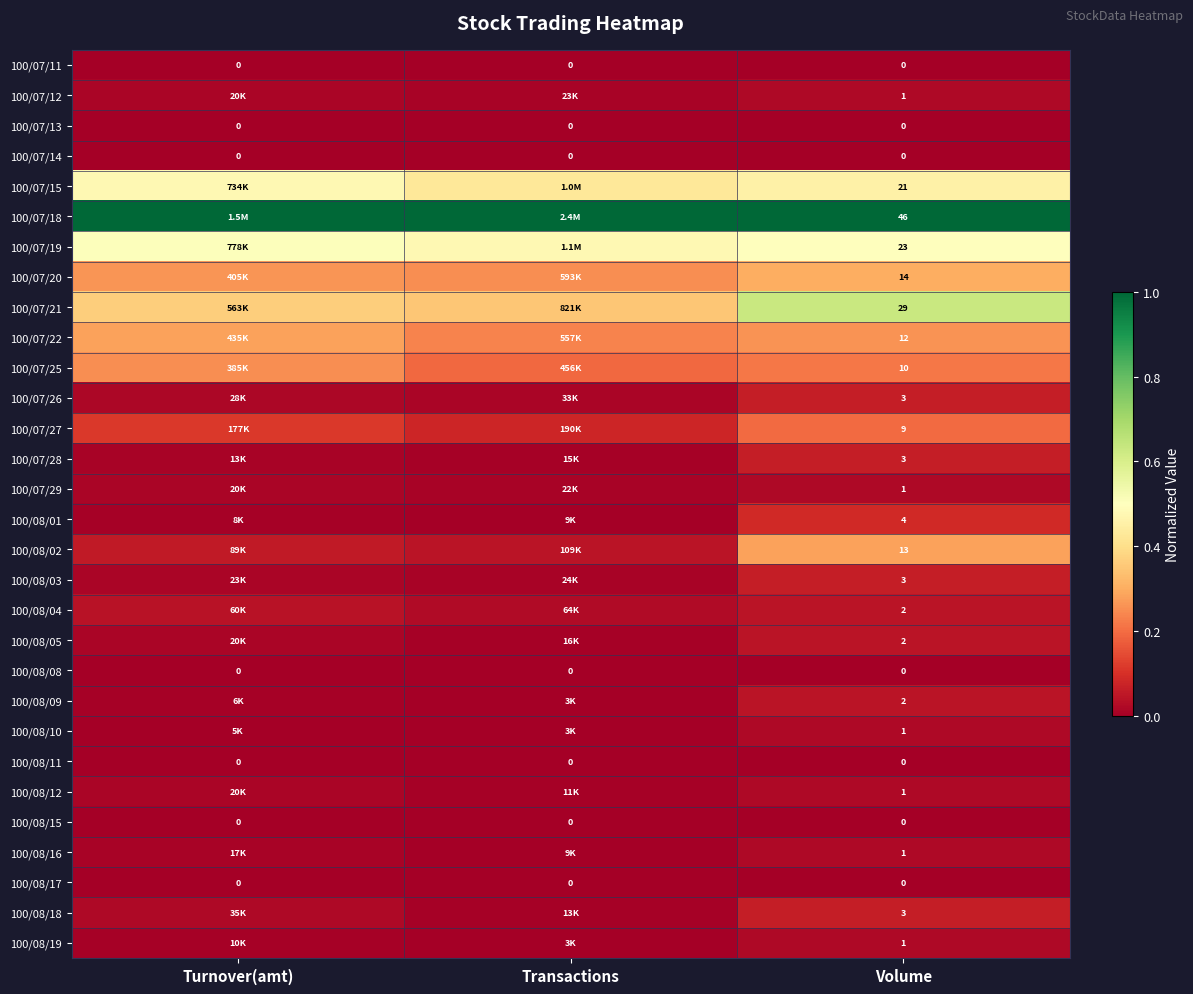

Is the value of 100/07/22 at Transactions greater than the value of 100/07/11 at Turnover(amt)?

Yes